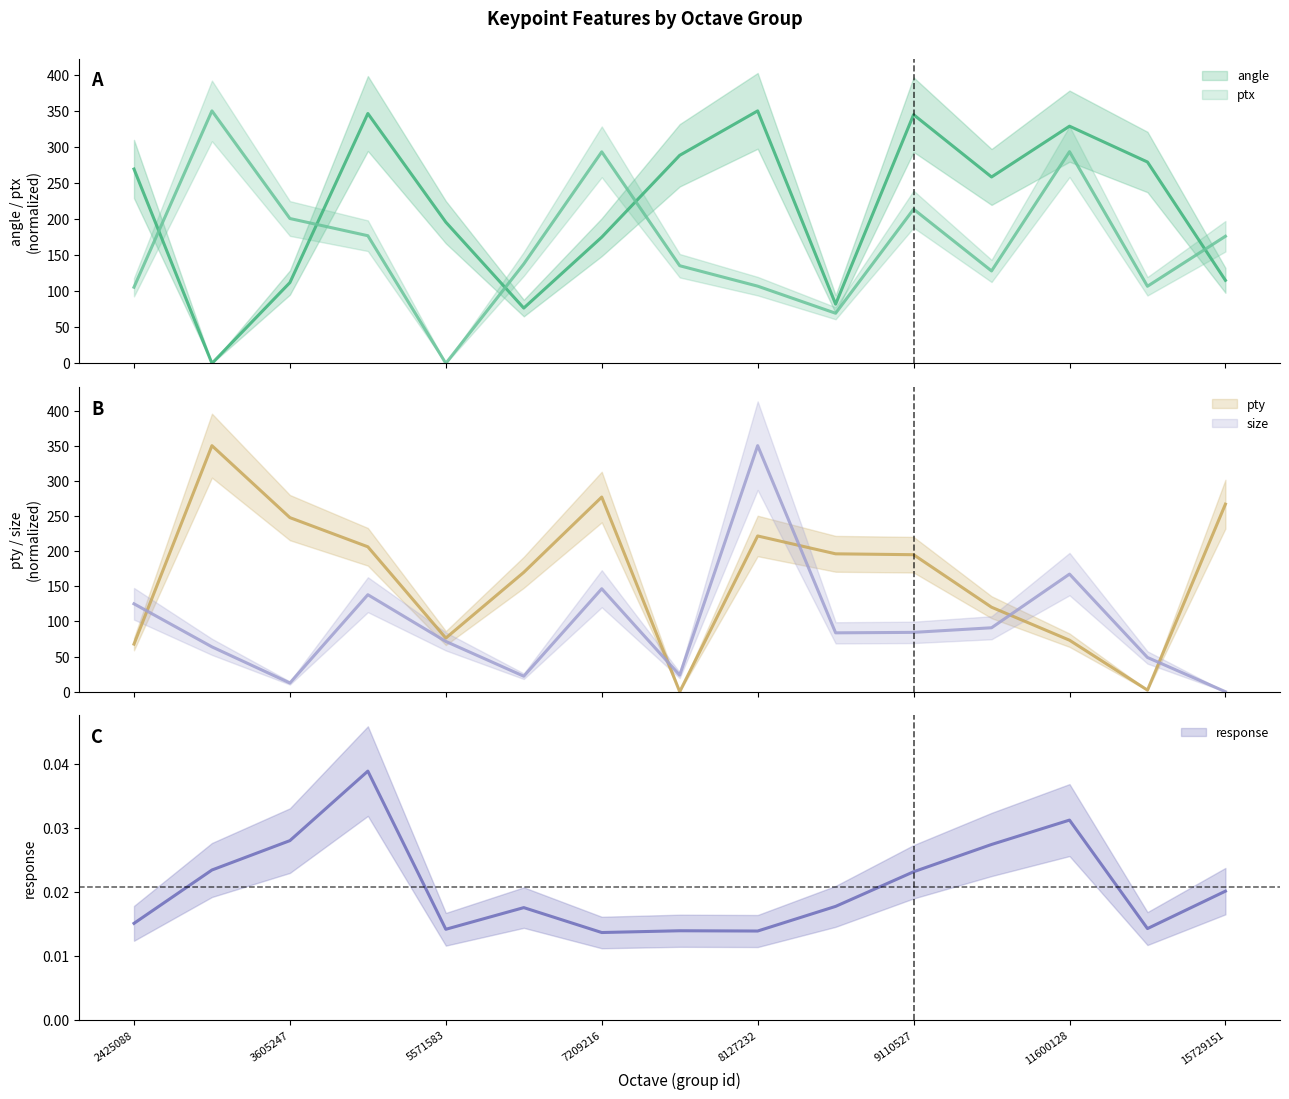

What is the difference between the second highest and minimum values in the pty series?

276.9